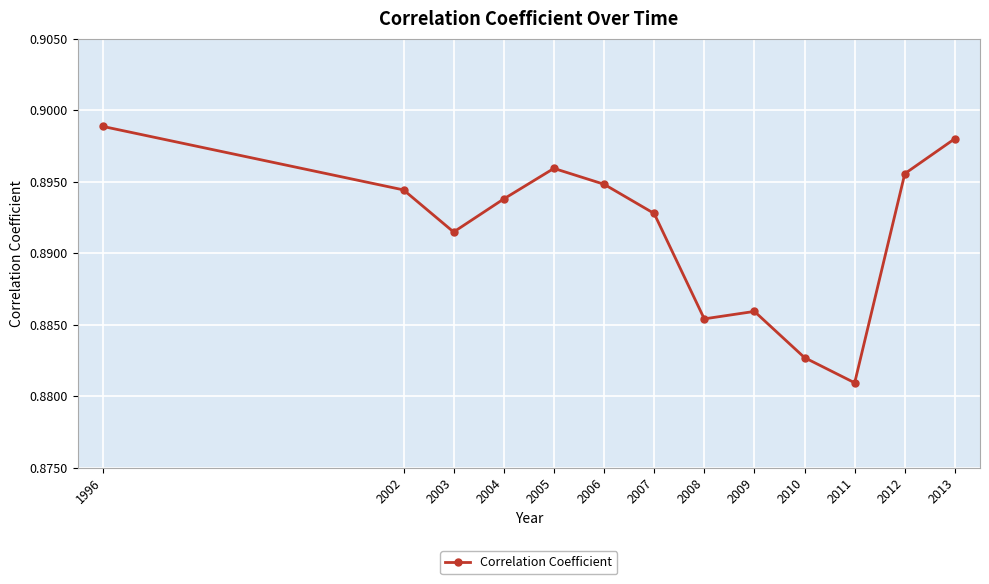

What is the sum of the values at 2004 and 2008?

1.8